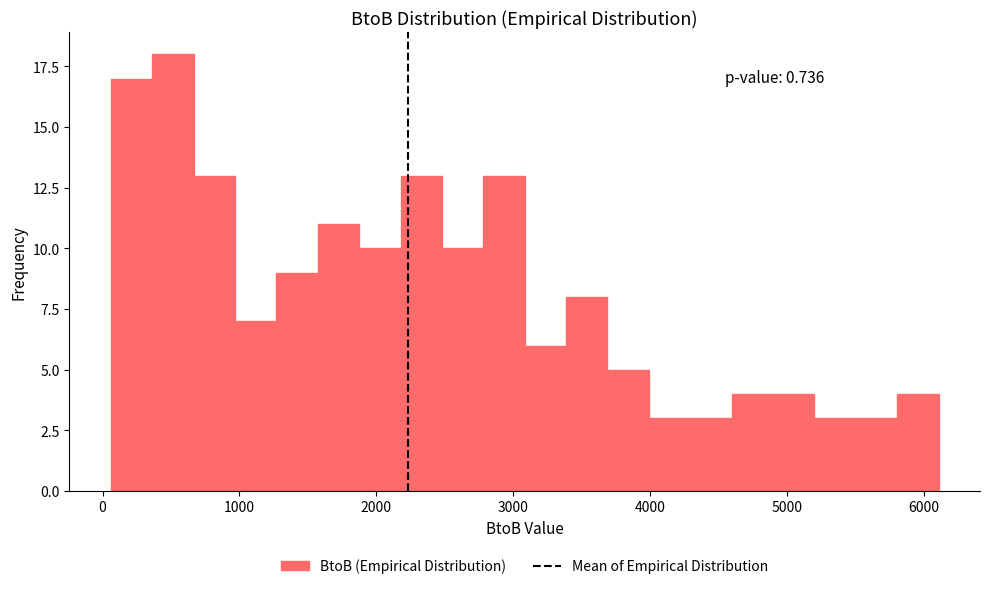

Around what value on the x-axis is the tallest bar? Give the approximate position of its centre, as read against the axis.

500